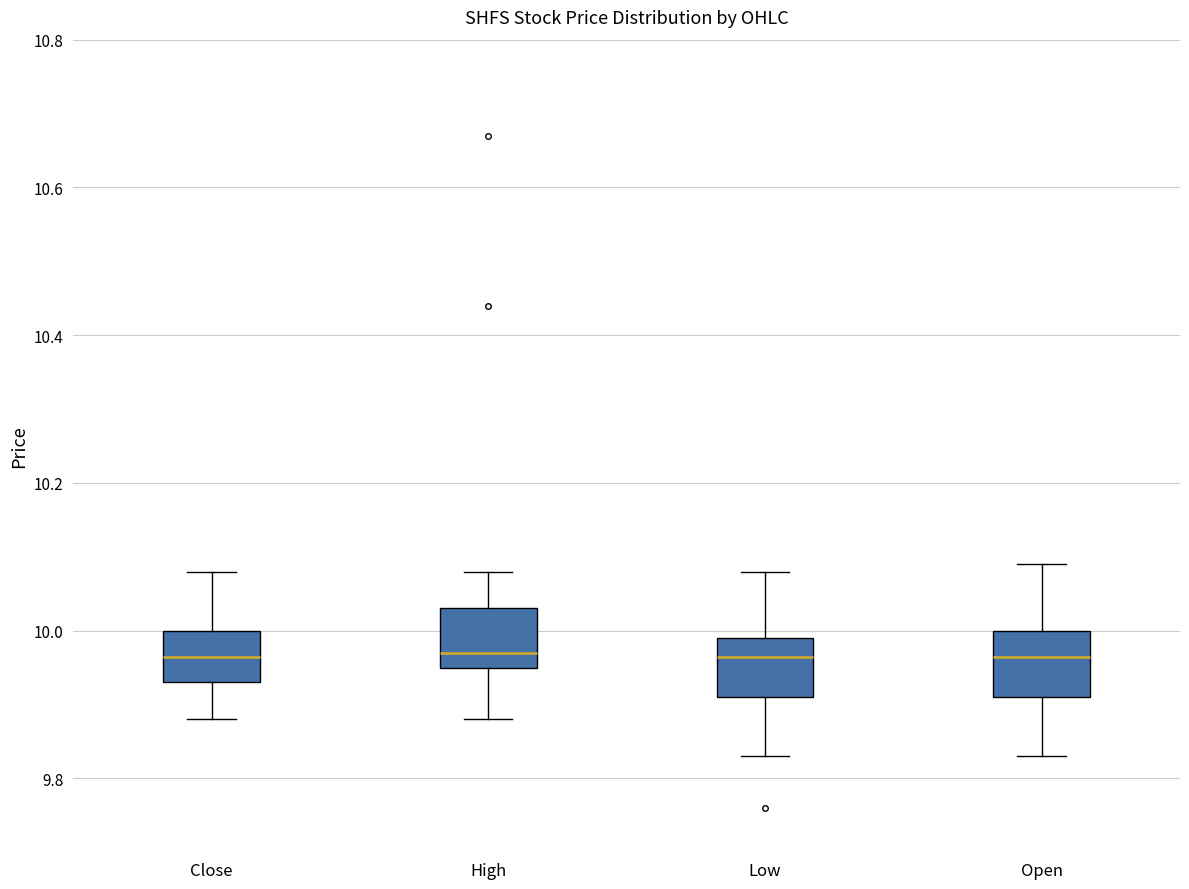

Reading left to right, transcribe this box plot: for each box, give where its median line is, the range the box spans, and where its two whiskers end, as read against the y-axis. The values are not printed on the chart, so give them approximately, as read against the axis.

Close: median 9.96, box 9.94 to 10.00, whiskers 9.88 to 10.08
High: median 9.98, box 9.94 to 10.02, whiskers 9.88 to 10.08
Low: median 9.96, box 9.90 to 9.98, whiskers 9.82 to 10.08
Open: median 9.96, box 9.90 to 10.00, whiskers 9.82 to 10.10